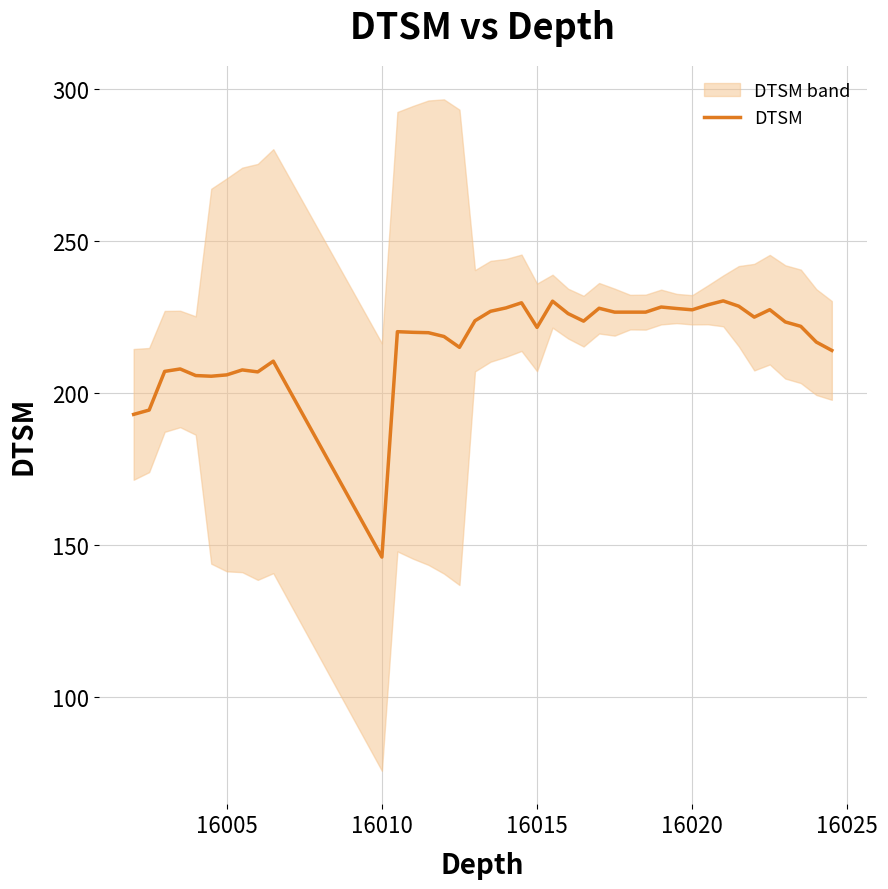

What is the highest value of the DTSM series?

230.3